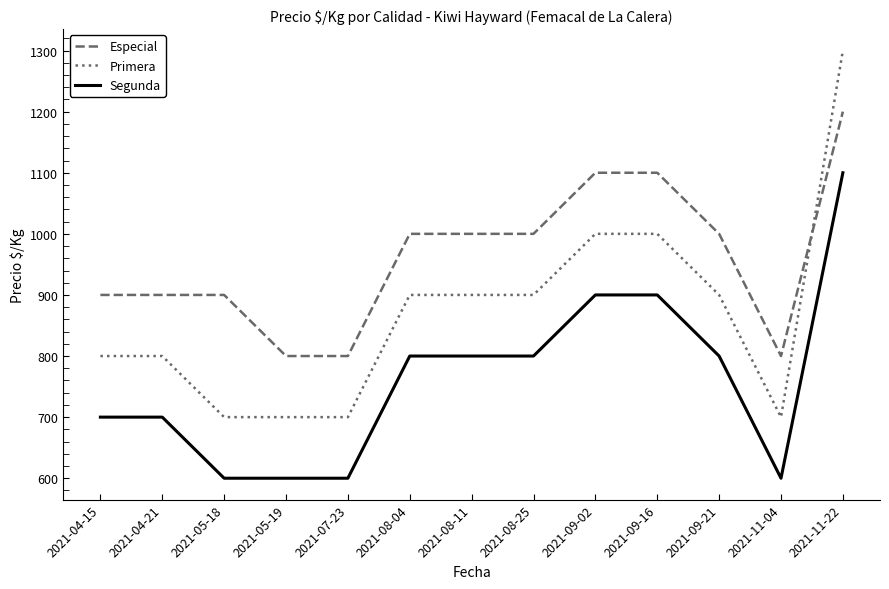

What is the smallest value displayed?

600